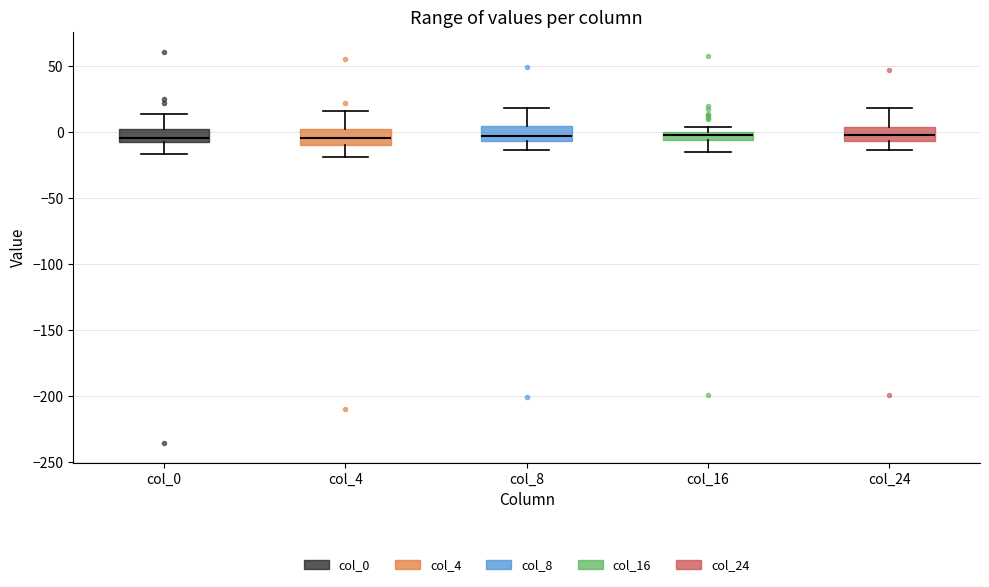

Where is the lower edge of the box for col_4 on the y-axis? The values are not printed on the chart, so give them approximately, as read against the axis.

-10